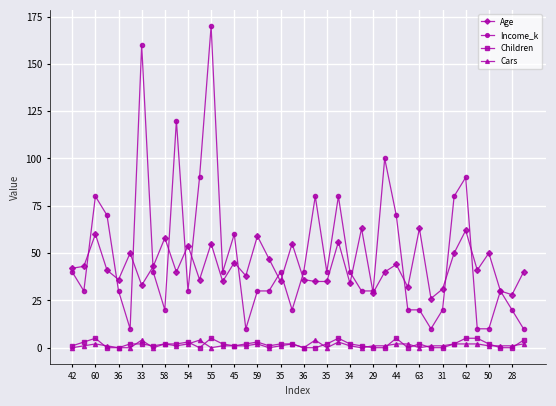

True or false: Cars has more than 2 interior local peaks.

True